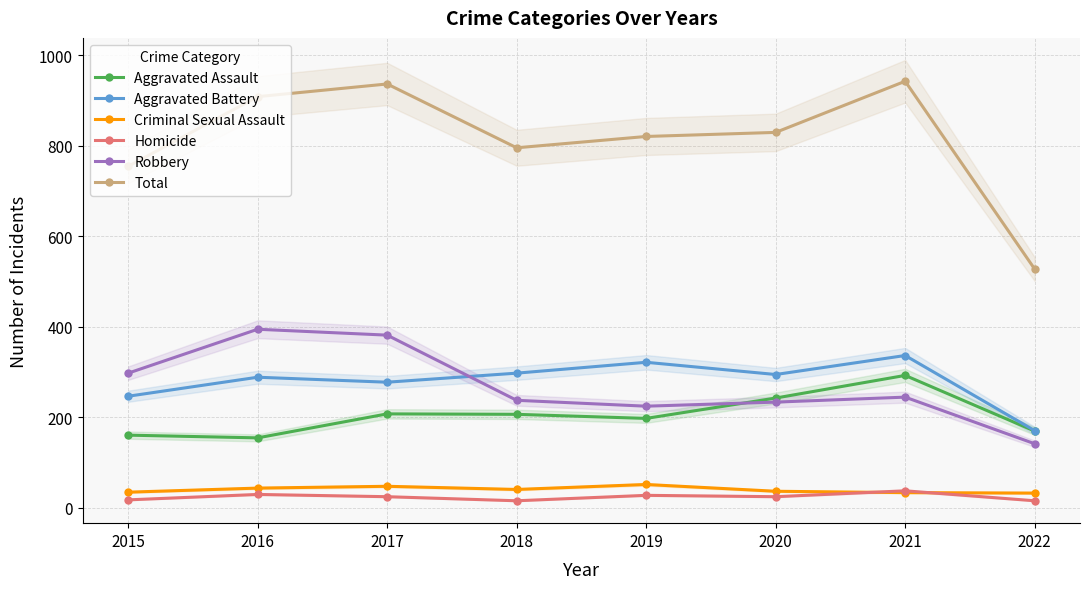

How many values in the Homicide series are below 24?

3